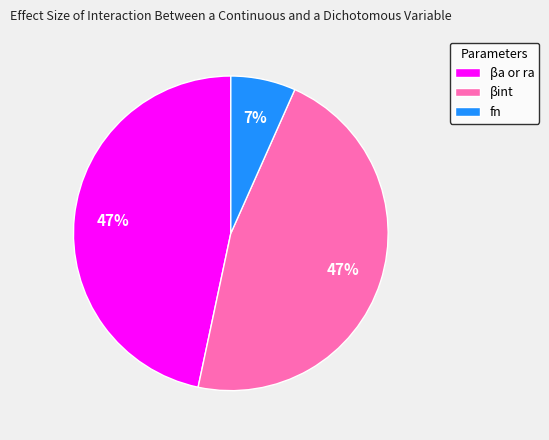

The βa or ra slice represents 52% of the pie. True or false?

False